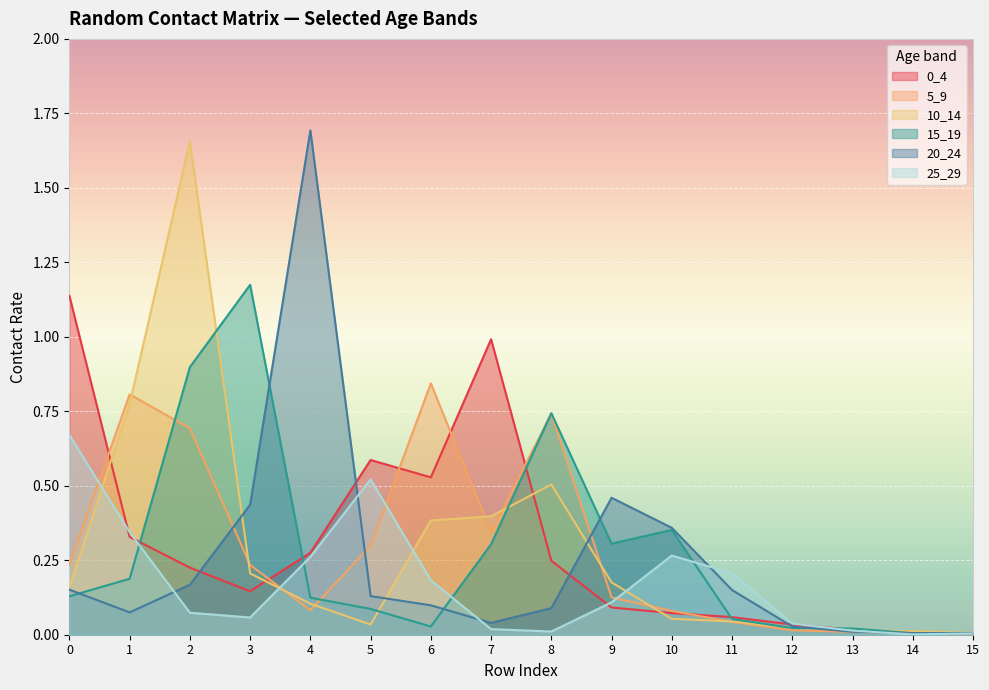

Rank the series by their maximum value, from highest to lowest.

20_24, 10_14, 15_19, 0_4, 5_9, 25_29